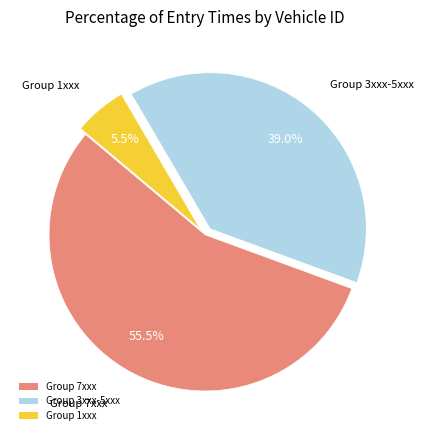

Rank the categories by value from highest to lowest.

Group 7xxx, Group 3xxx-5xxx, Group 1xxx